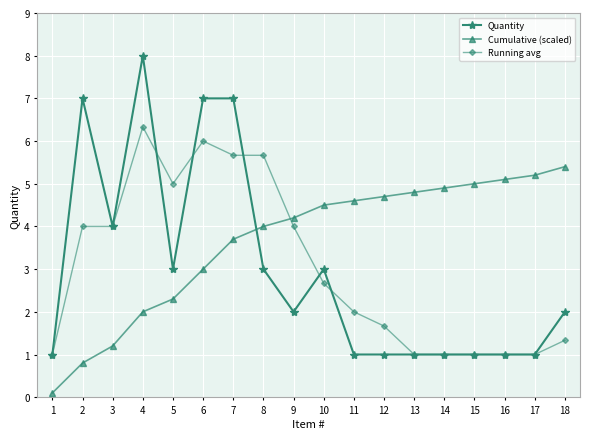

What is the spread (max minus min) of values at 8?

2.7